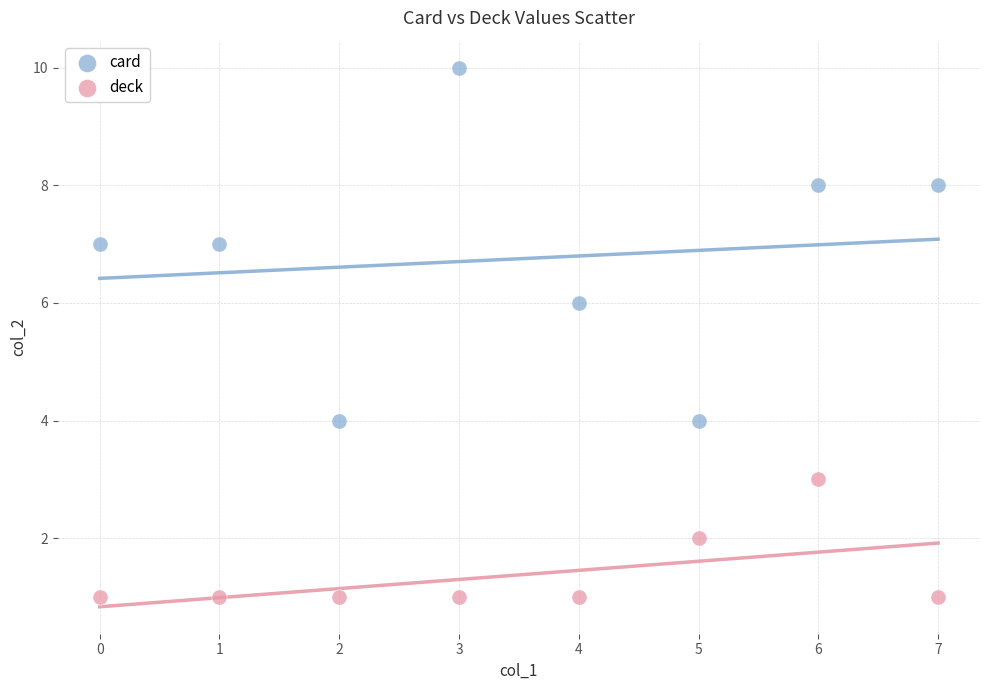

Which series contains the highest Y value?

card